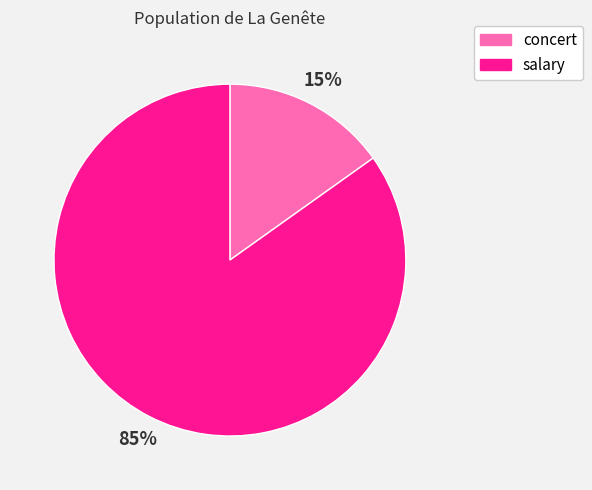

The concert slice represents 15% of the pie. True or false?

True